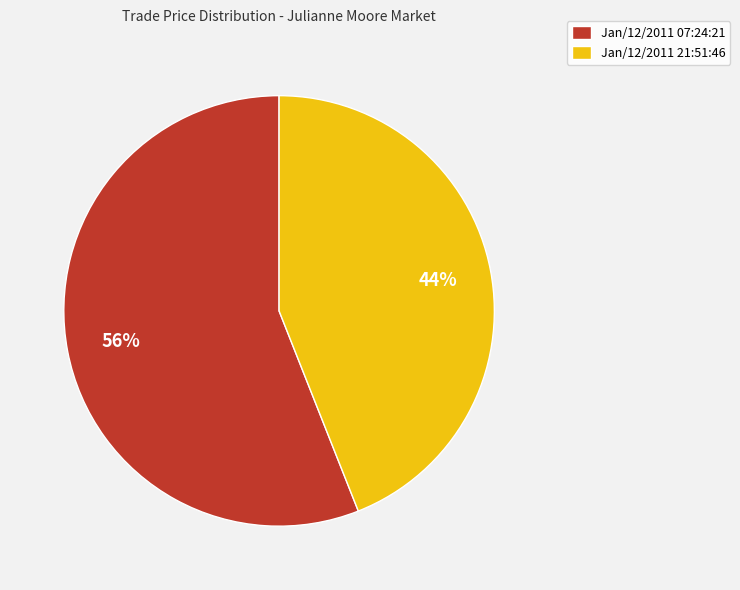

Do Jan/12/2011 07:24:21 and Jan/12/2011 21:51:46 together represent more than half of the pie?

Yes